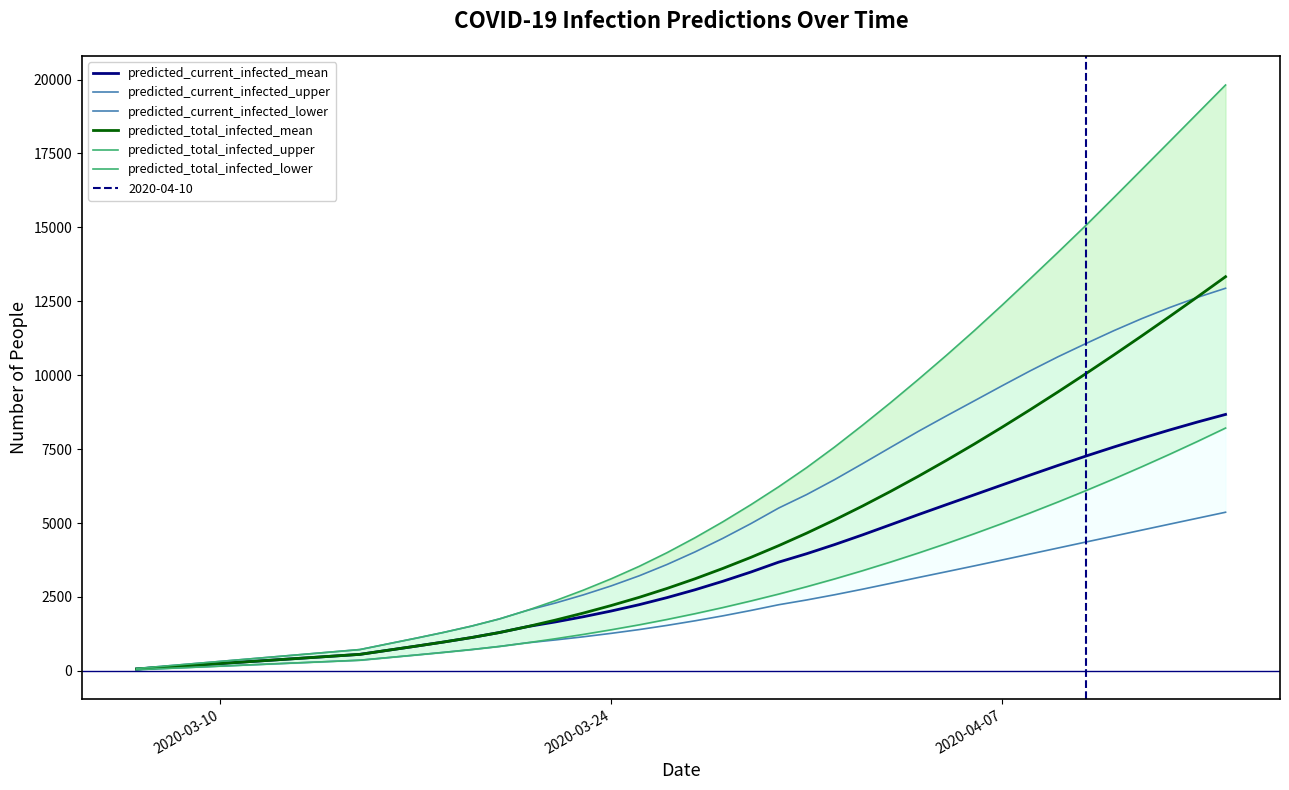

True or false: predicted_total_infected_mean has a value of 95 at 2020-04-07.

False